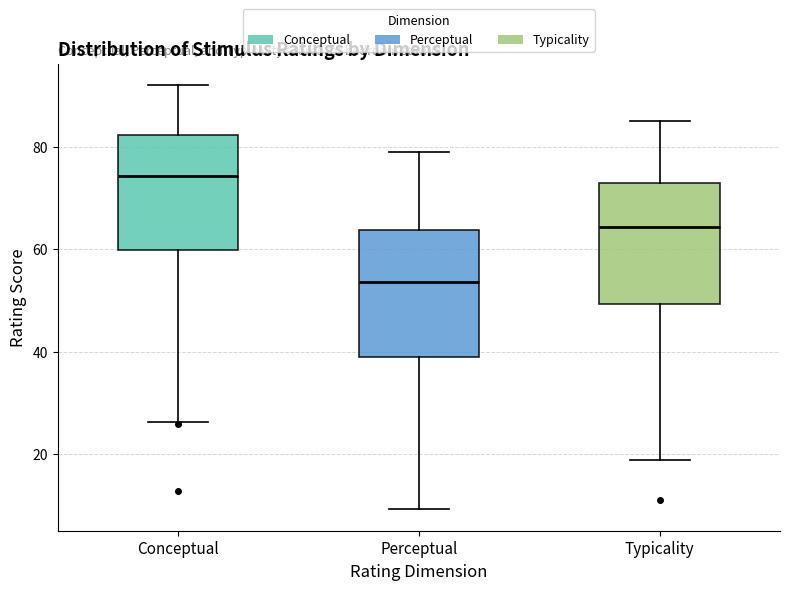

Reading left to right, read every box against the y-axis: the position of its median line, the range the box covers, and the ends of its whiskers. The values are not printed on the chart, so give them approximately, as read against the axis.

Conceptual: median 74, box 60 to 82, whiskers 26 to 92
Perceptual: median 54, box 38 to 64, whiskers 10 to 80
Typicality: median 64, box 50 to 74, whiskers 18 to 86